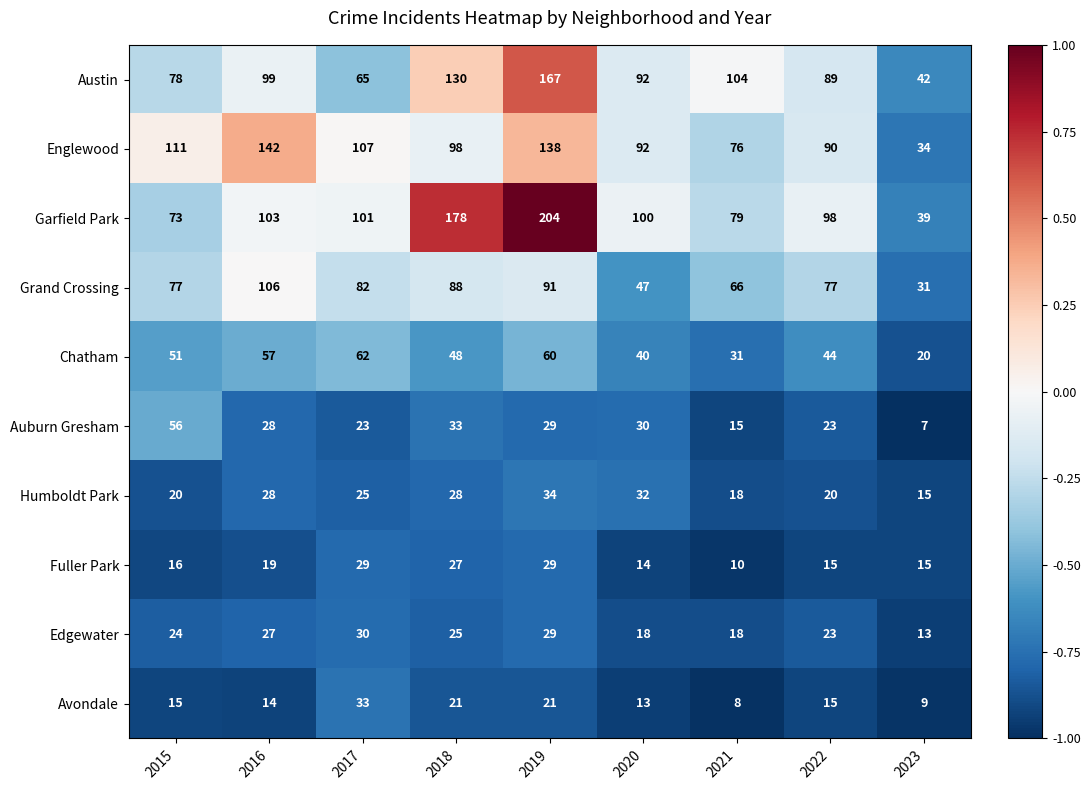

Count the number of categories in the chart.

9